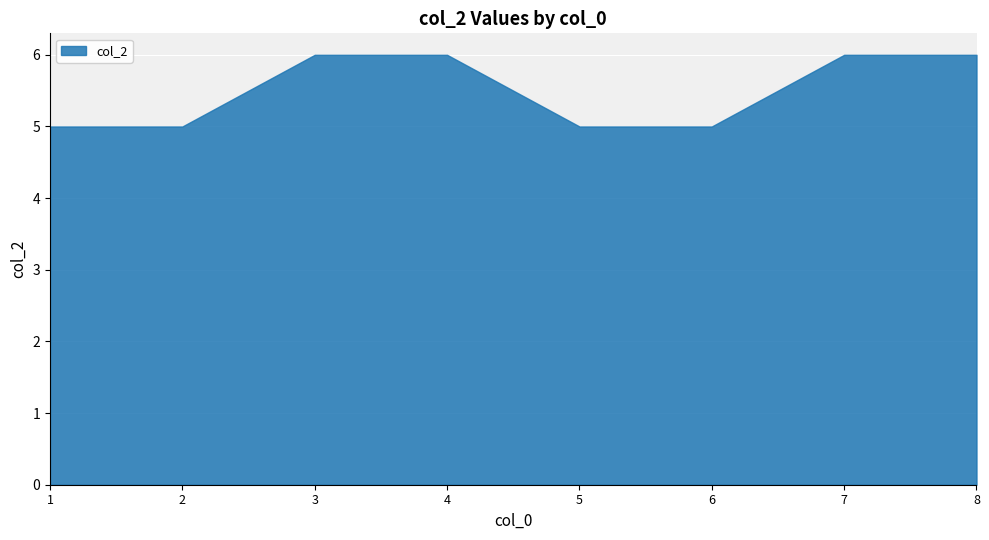

Is it true that the value at 1 is 8?

False